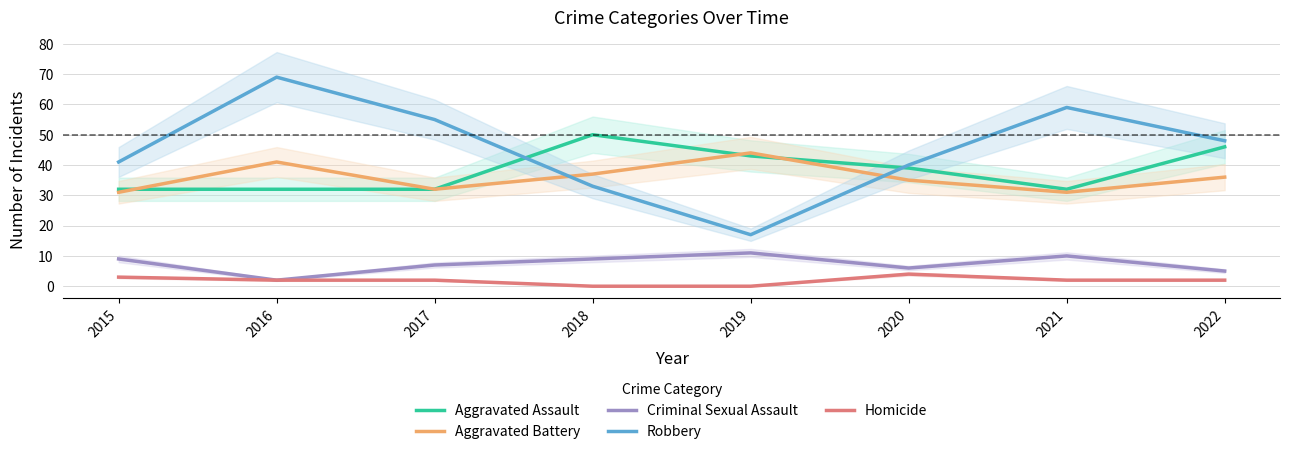

Reading left to right, extract all data points from this chart.

Aggravated Assault: 2015=32	2016=32	2017=32	2018=50	2019=43	2020=39	2021=32	2022=46
Aggravated Battery: 2015=31	2016=41	2017=32	2018=37	2019=44	2020=35	2021=31	2022=36
Criminal Sexual Assault: 2015=9	2016=2	2017=7	2018=9	2019=11	2020=6	2021=10	2022=5
Robbery: 2015=41	2016=69	2017=55	2018=33	2019=17	2020=40	2021=59	2022=48
Homicide: 2015=3	2016=2	2017=2	2018=0	2019=0	2020=4	2021=2	2022=2